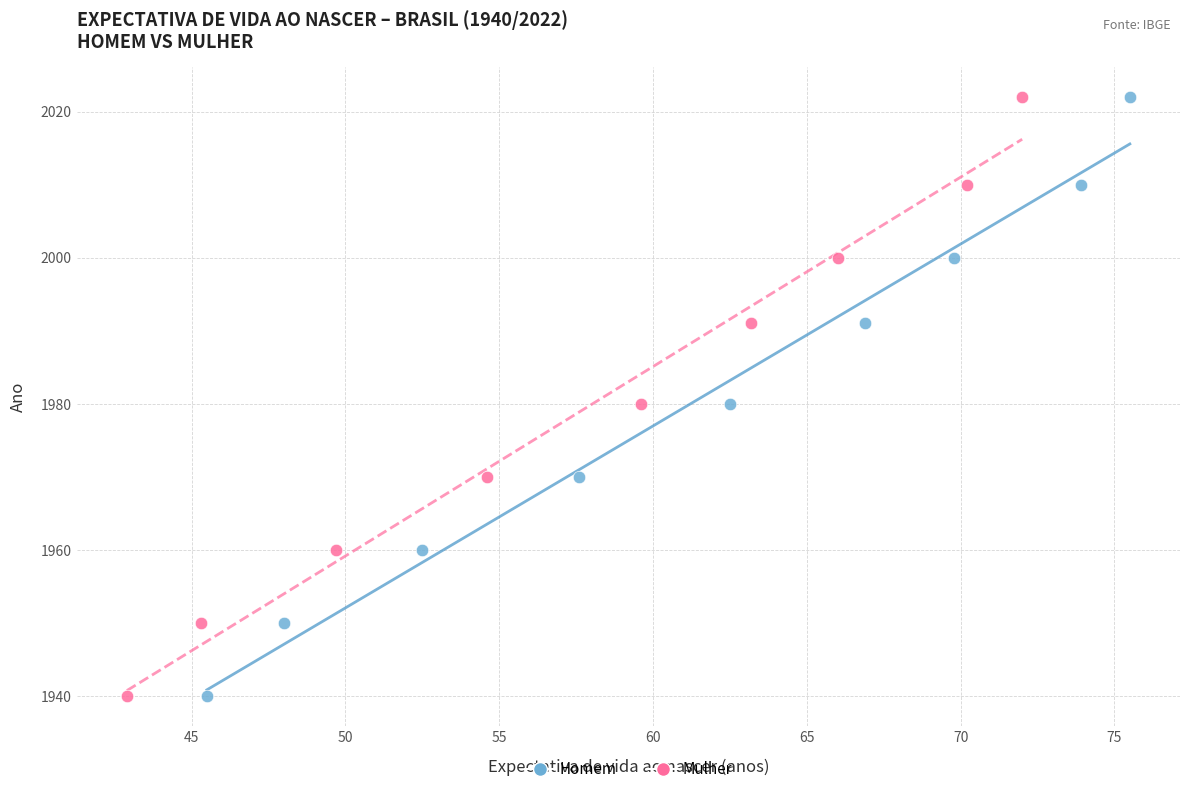

What are all the series names shown in the legend?

Homem, Mulher